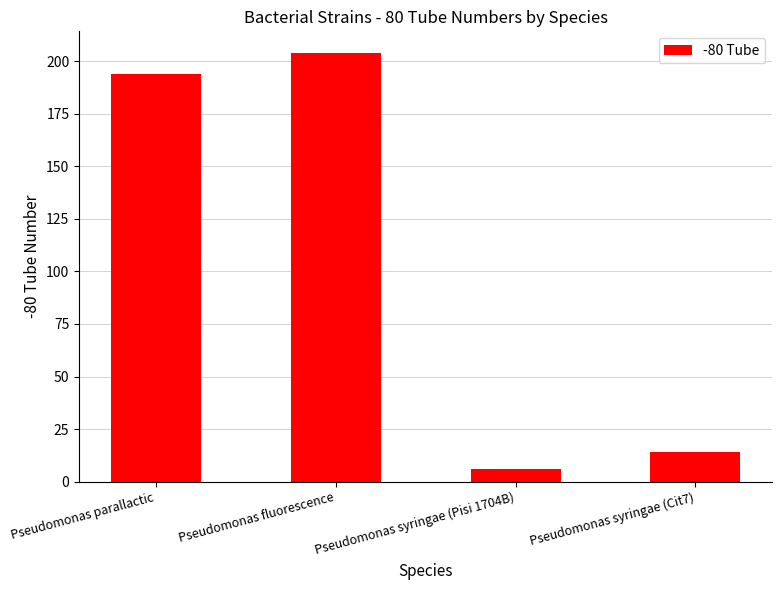

What is the ratio of the value at Pseudomonas syringae (Pisi 1704B) to the value at Pseudomonas syringae (Cit7)?

0.4